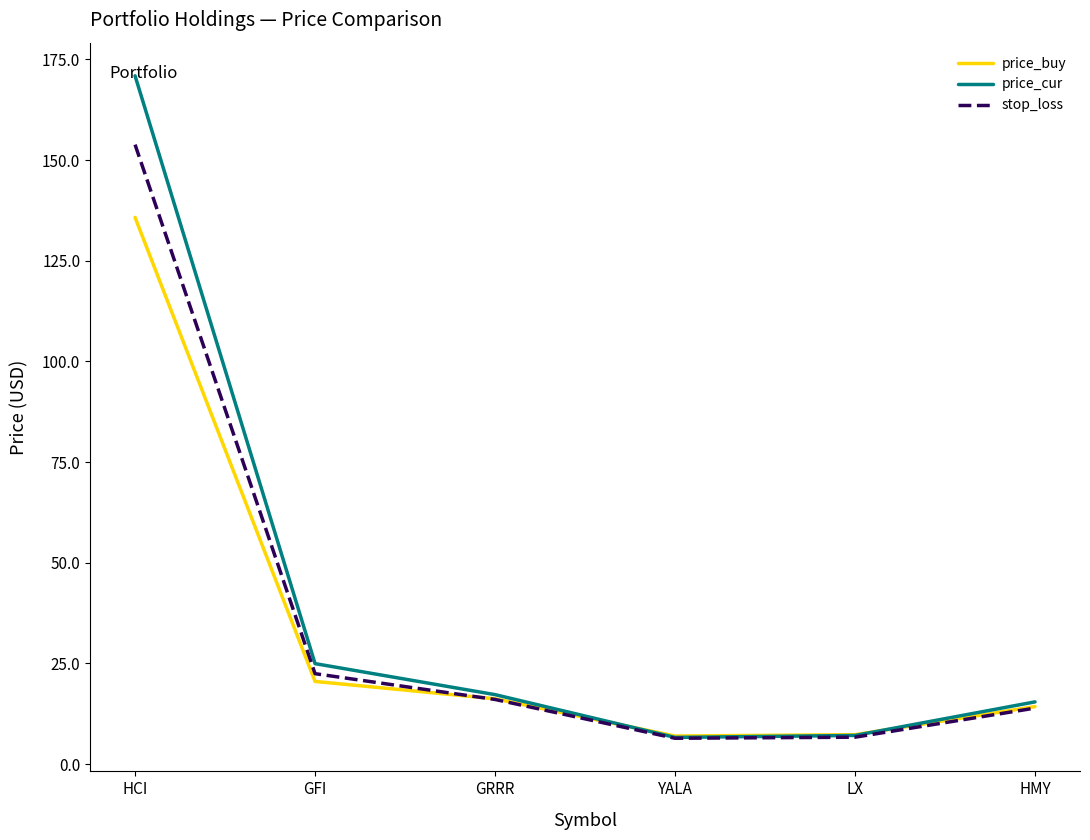

In price_buy, how many points are lower than both neighbors (excluding endpoints)?

1